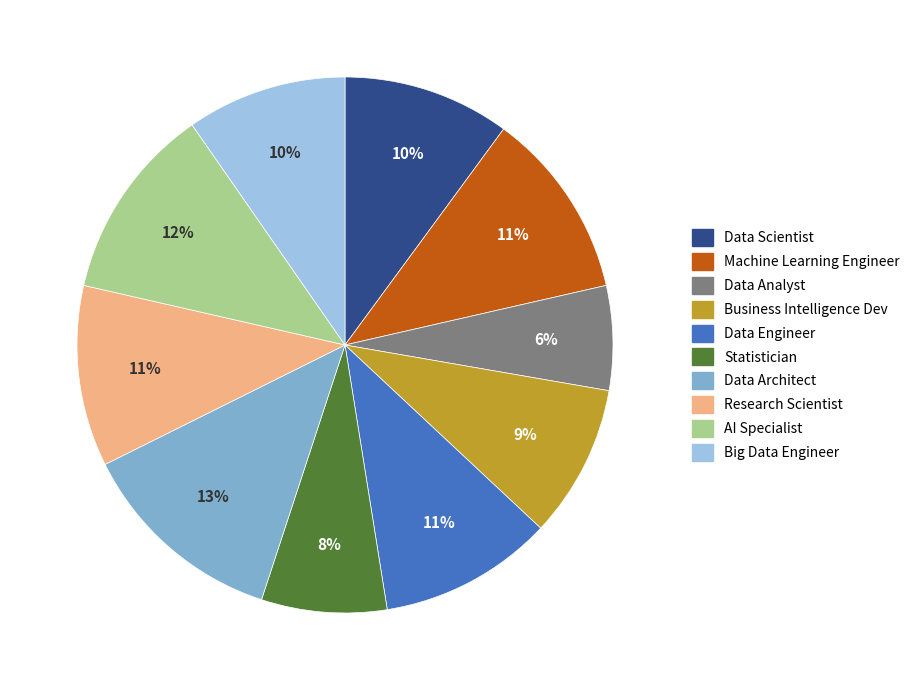

The Big Data Engineer slice represents 23% of the pie. True or false?

False